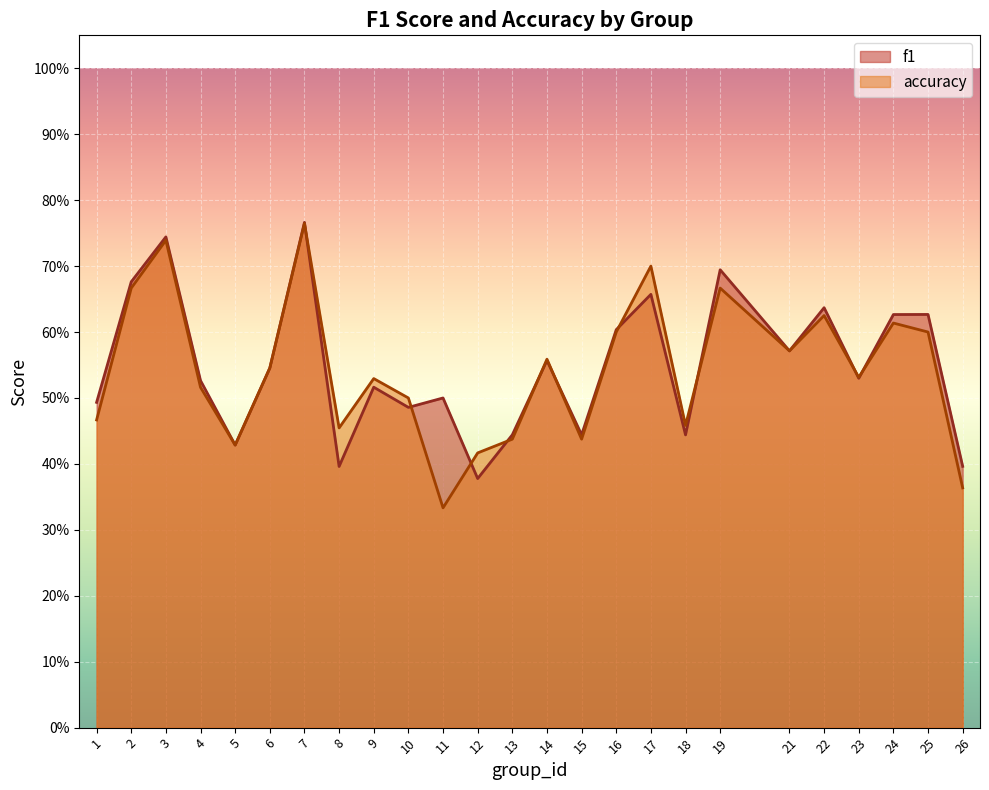

Which series has the largest range (max minus min)?

accuracy